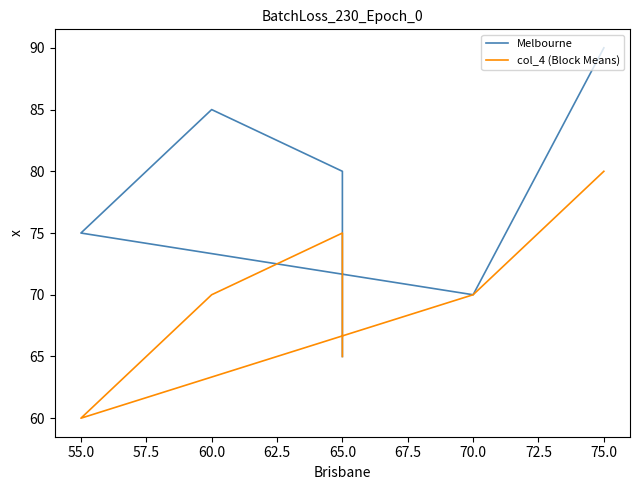

Does the chart display data point markers on the line(s)?

No